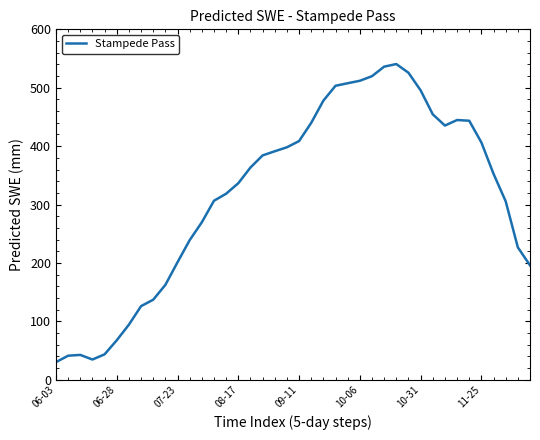

What is the greatest value displayed?

540.6